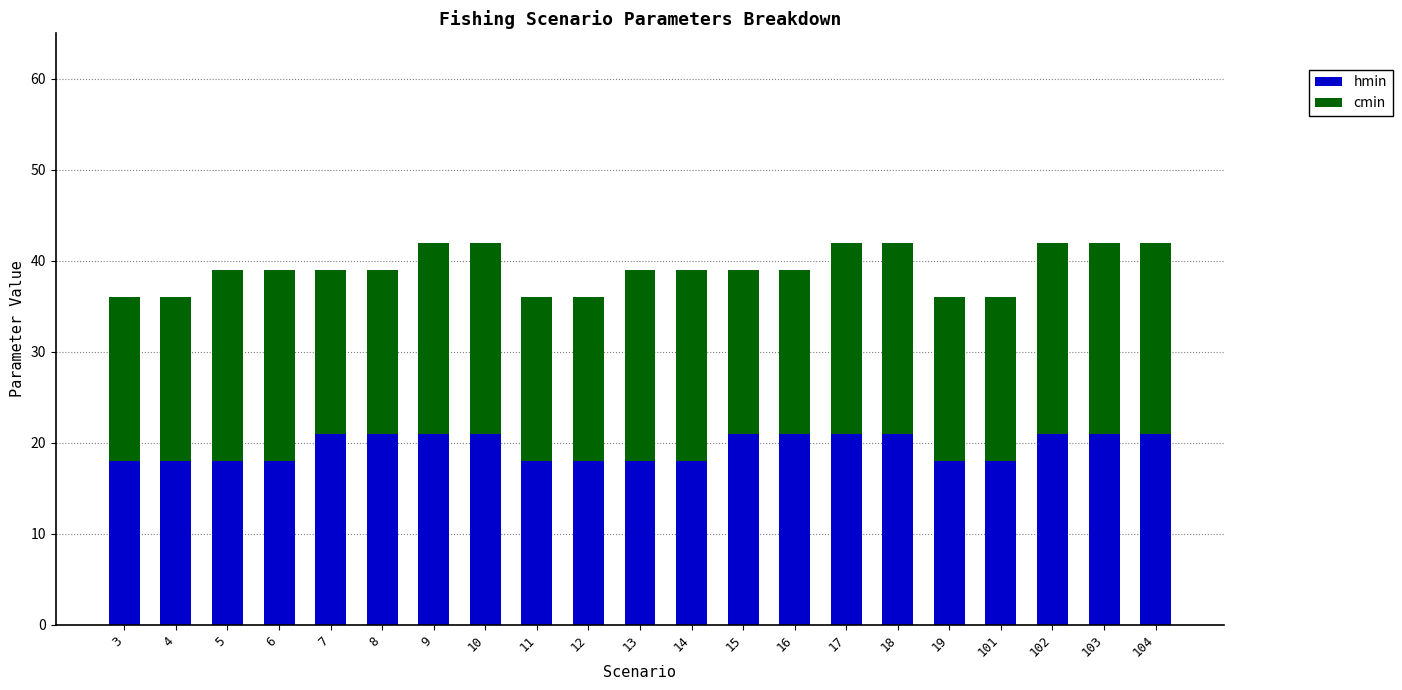

What is the total value across all series at 12?

36